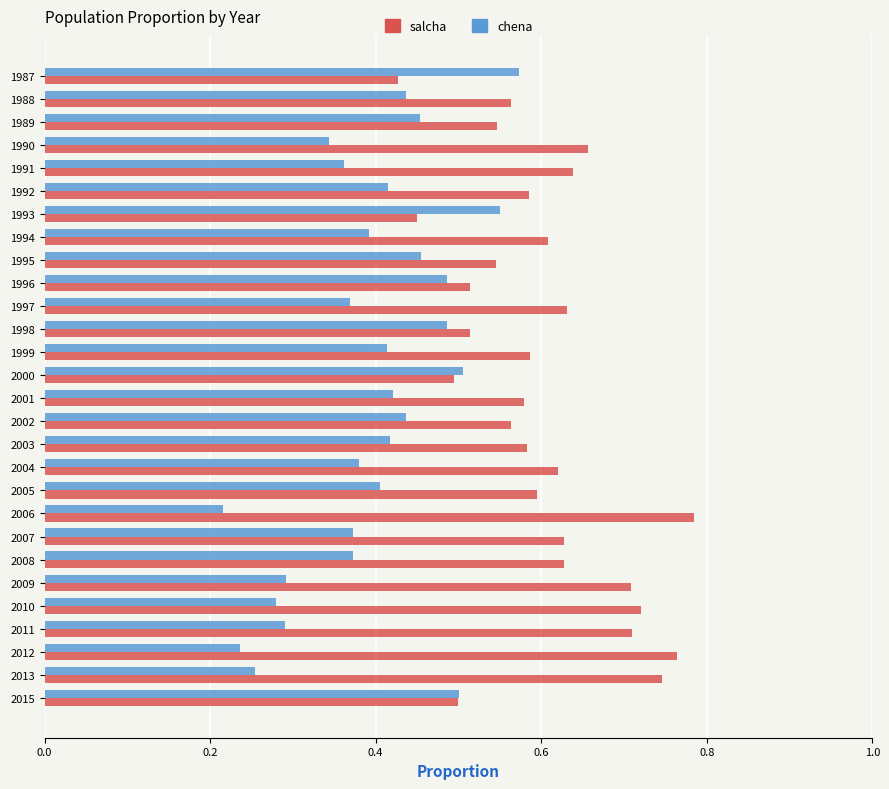

Is it true that salcha equals 0.3 at 2010?

False